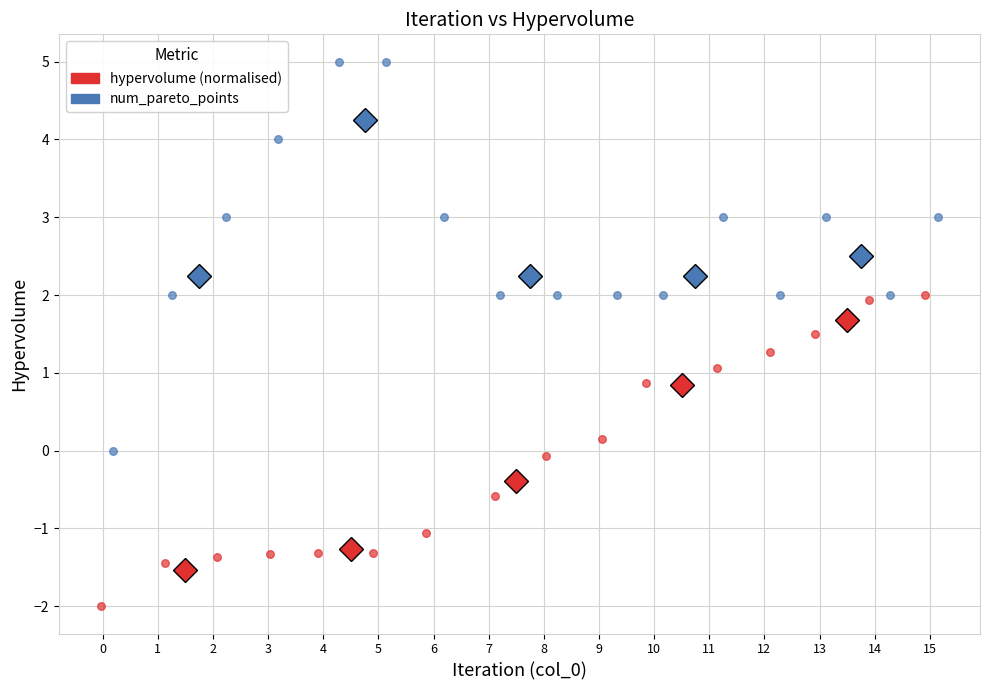

Which series reaches the maximum Y coordinate?

num_pareto_points